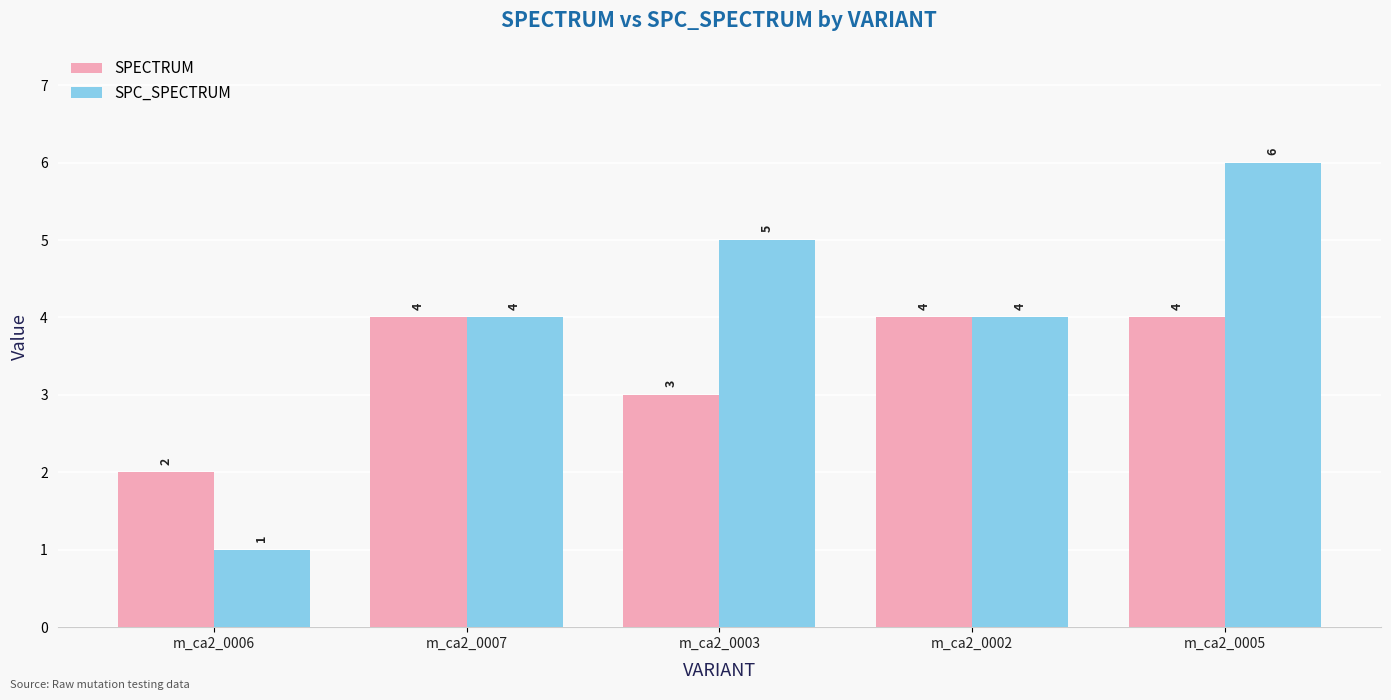

Count the number of categories in the chart.

5